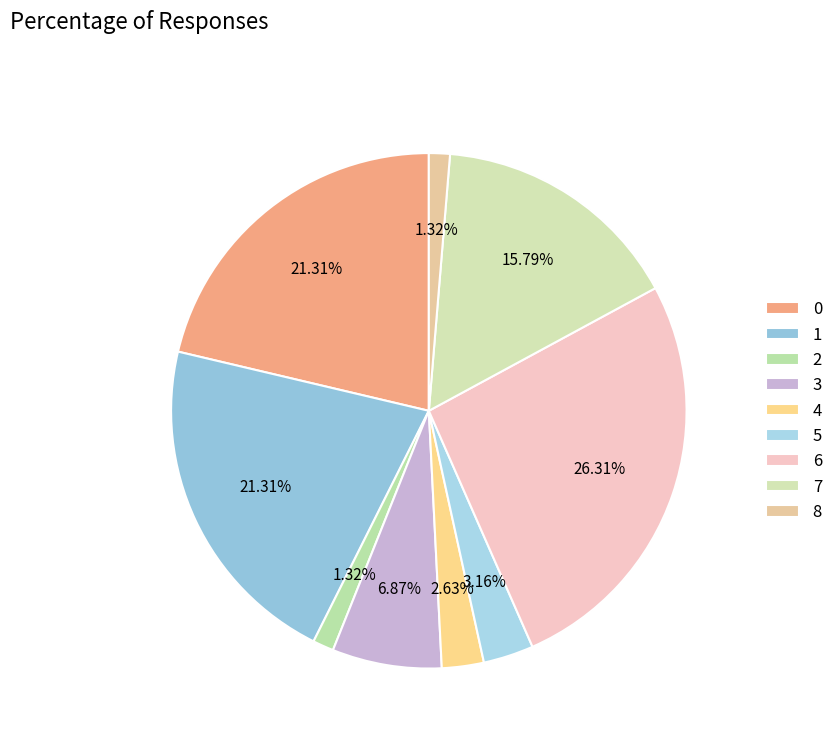

True or false: 0 accounts for 27% of the total.

False